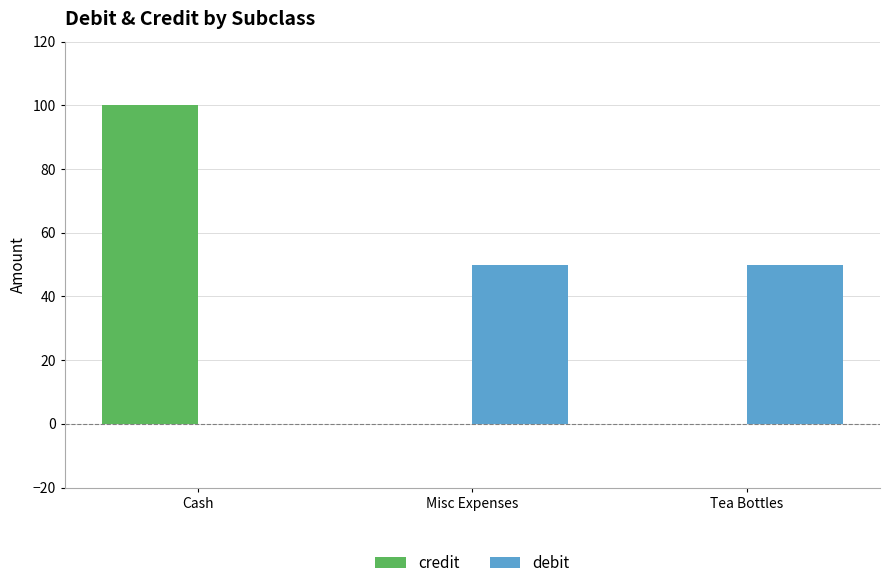

Does the chart contain stacked bars?

No